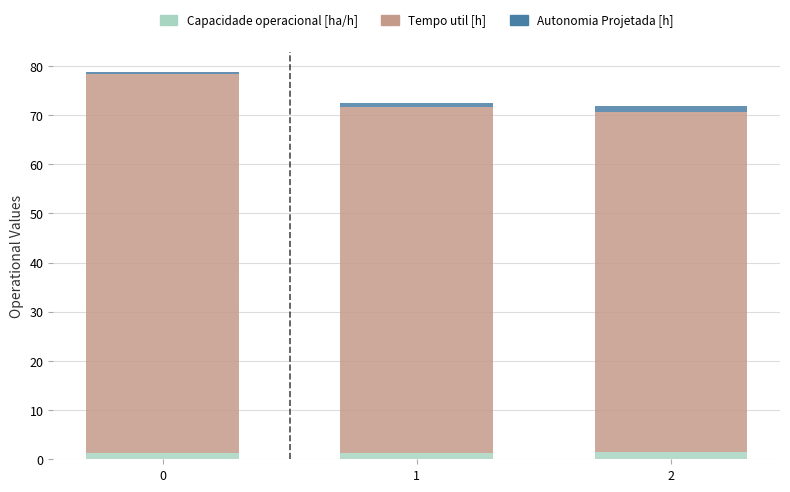

What is the average value of the Capacidade operacional [ha/h] series?

1.3